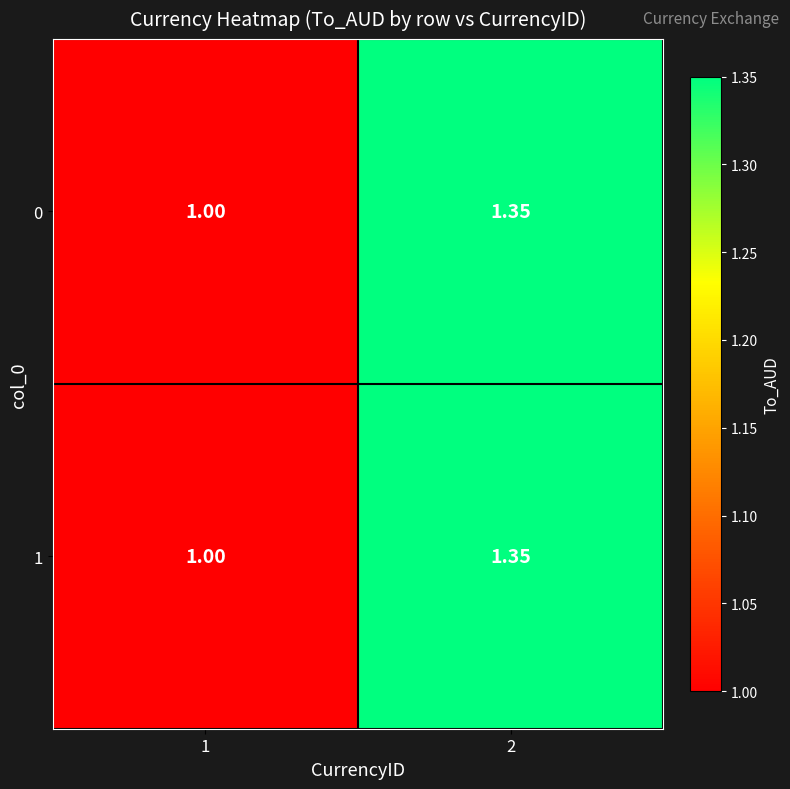

How many distinct data groups are displayed?

2